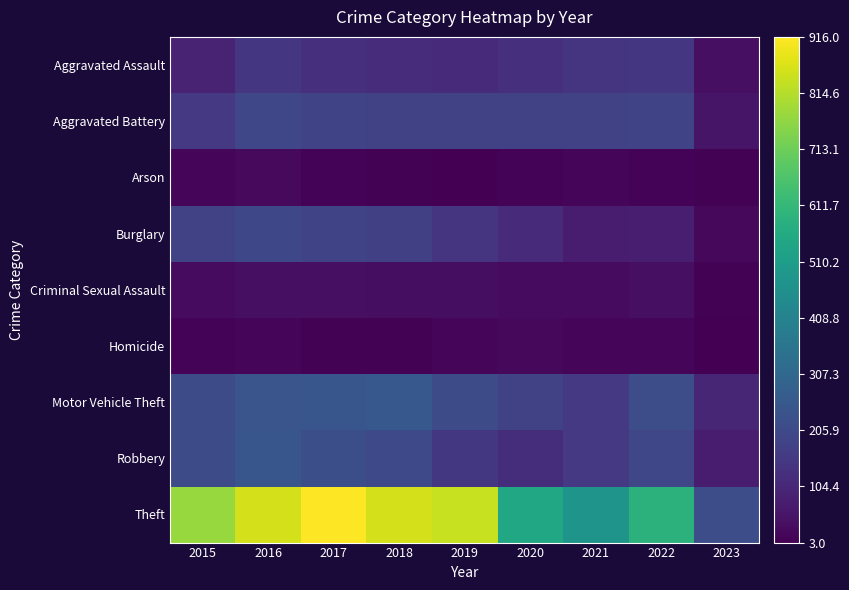

Which series has the largest range (max minus min)?

Theft